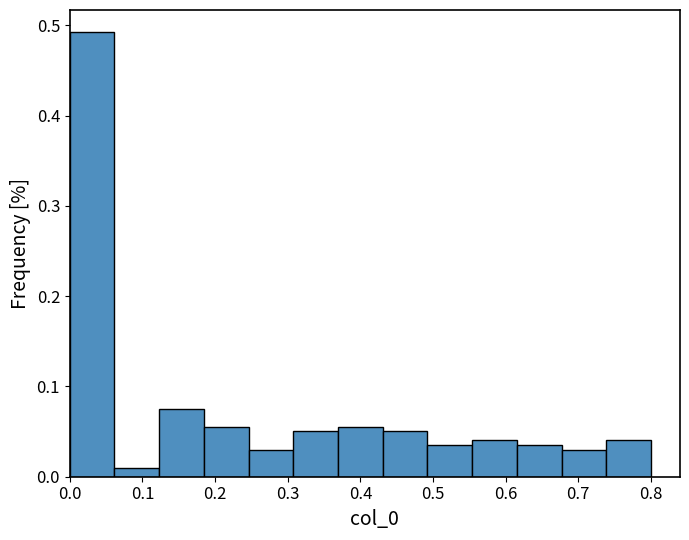

Over which range of the x-axis is the bar tallest?

0.00 to 0.06